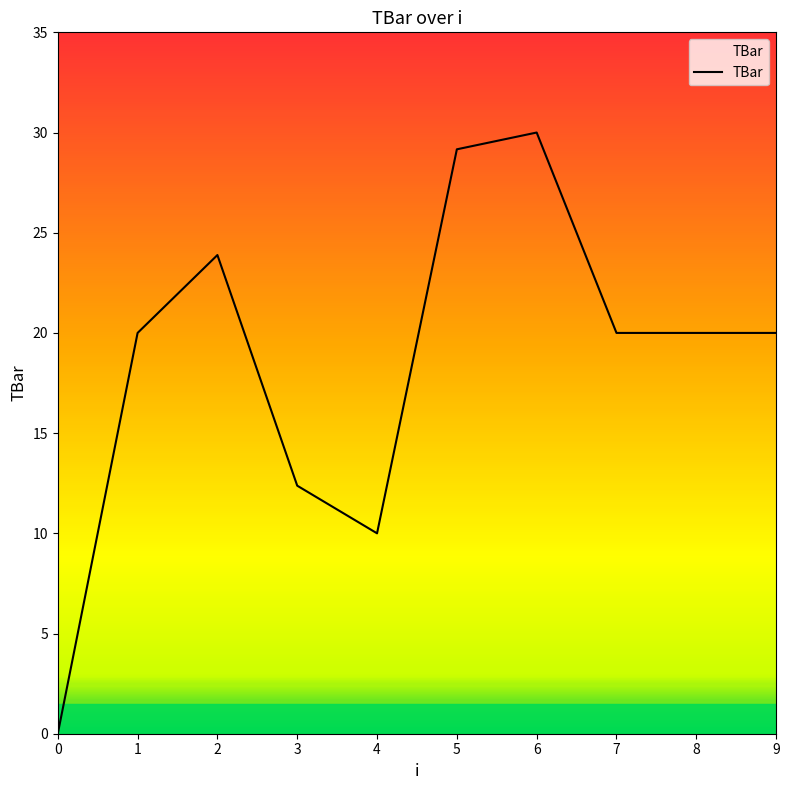

What value does the data have at 3?

12.4